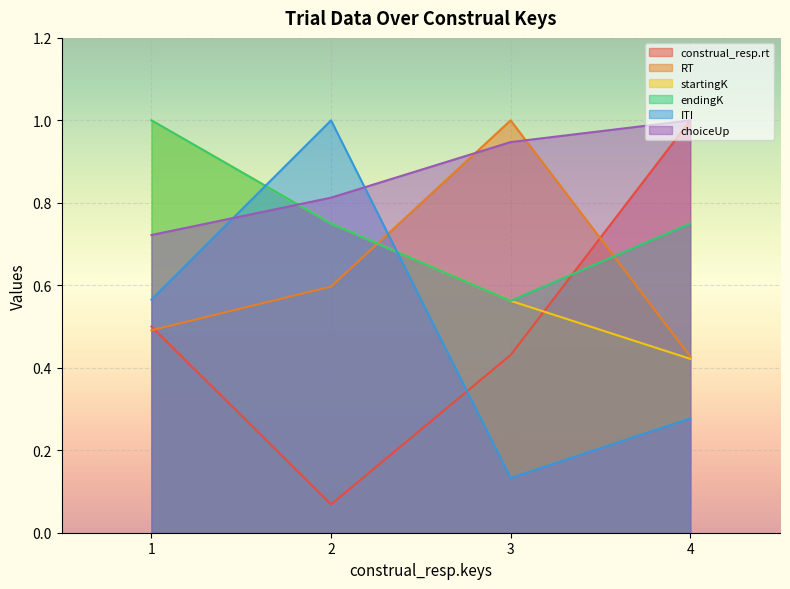

What is the smallest value displayed?

0.1